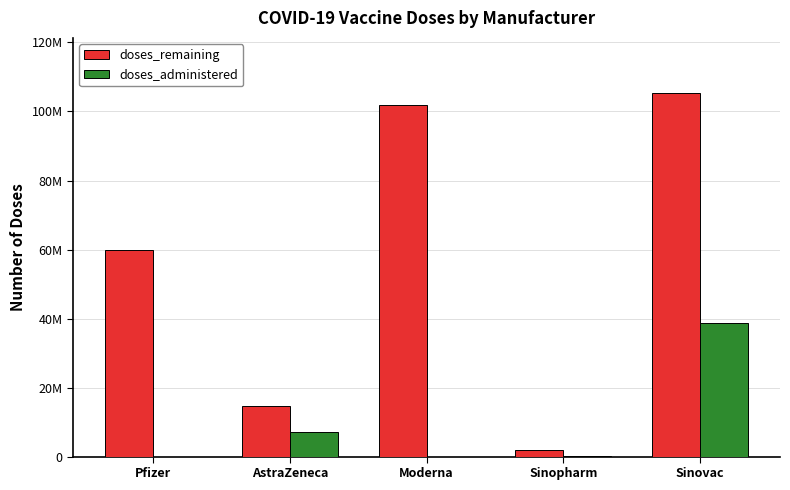

What are all the series names shown in the legend?

doses_remaining, doses_administered